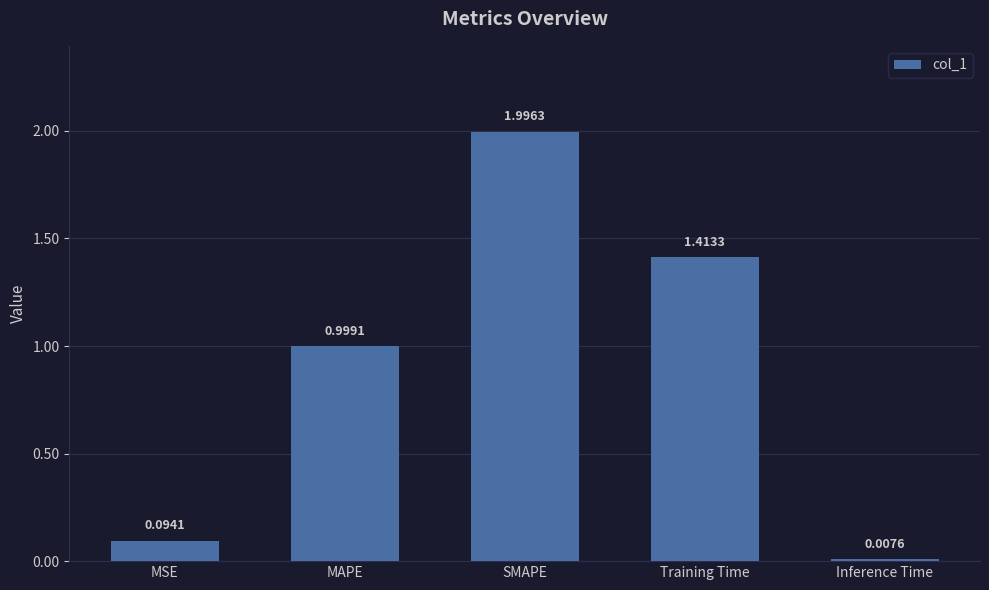

What is the difference between the maximum and minimum values?

2.0